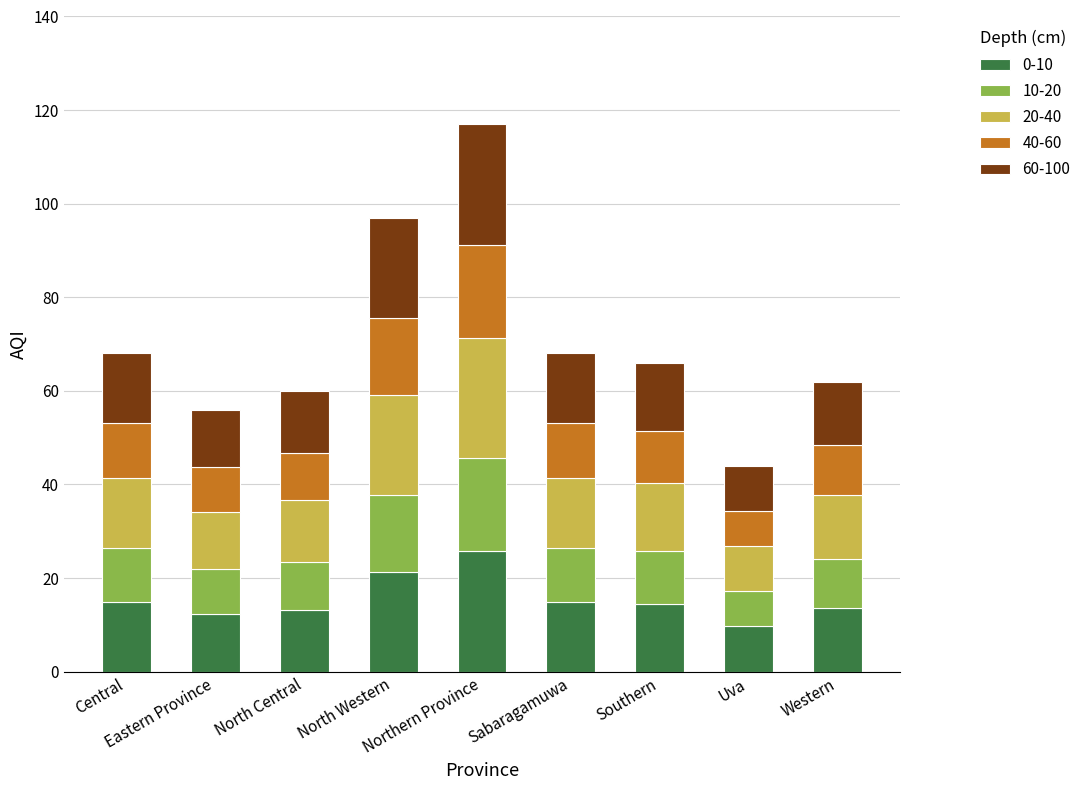

What is the highest value of the 0-10 series?

25.7